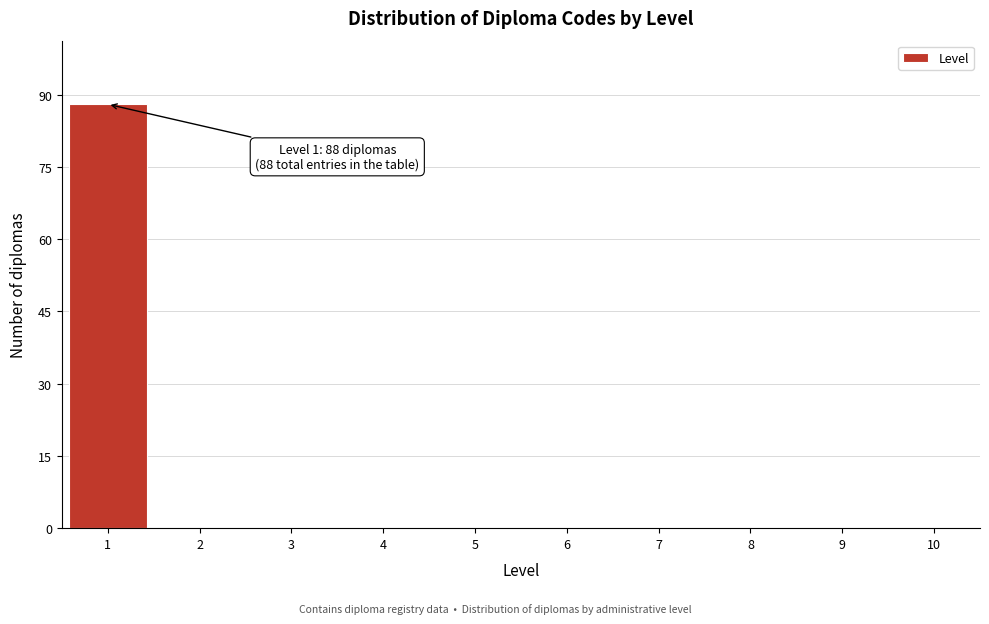

Over which range of the x-axis is the bar tallest?

0.5 to 1.5